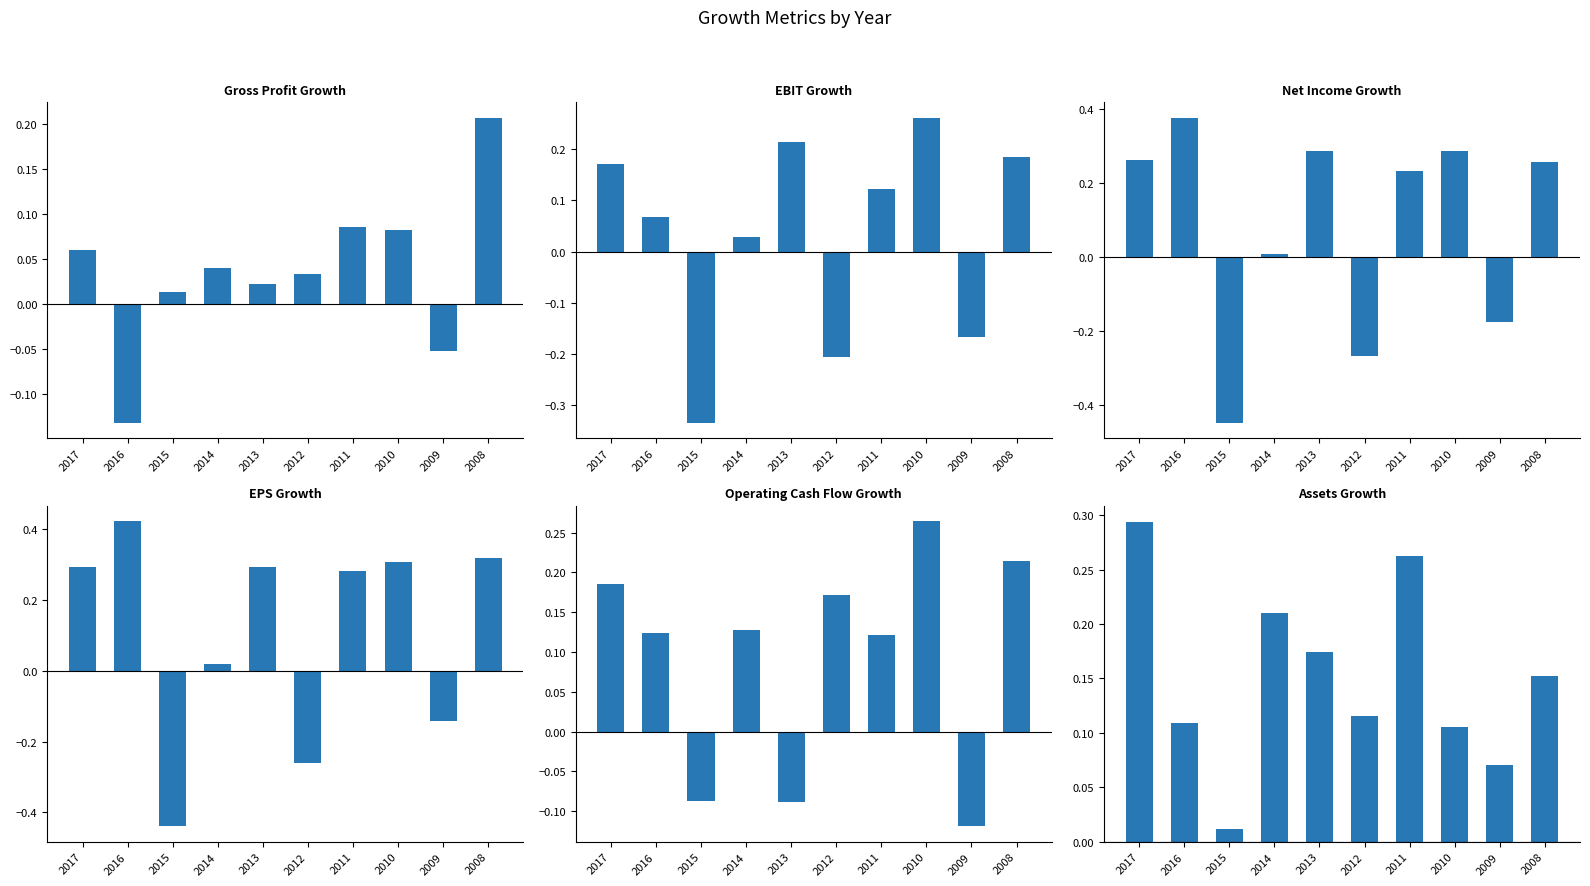

At how many categories does at least one series exceed 0?

10